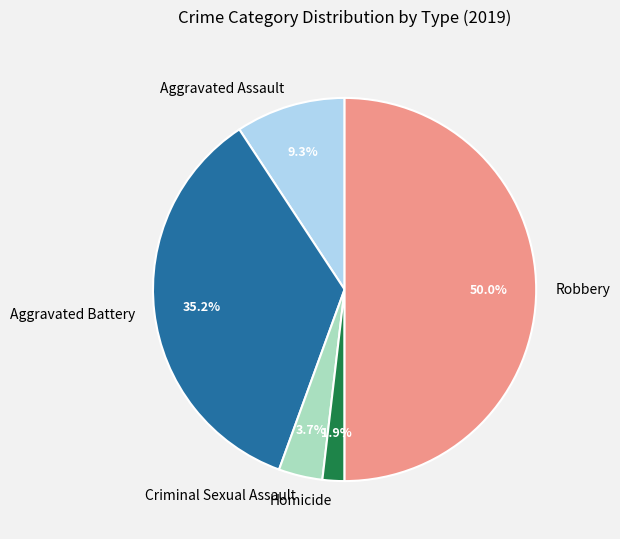

Which slice is the smallest?

Homicide